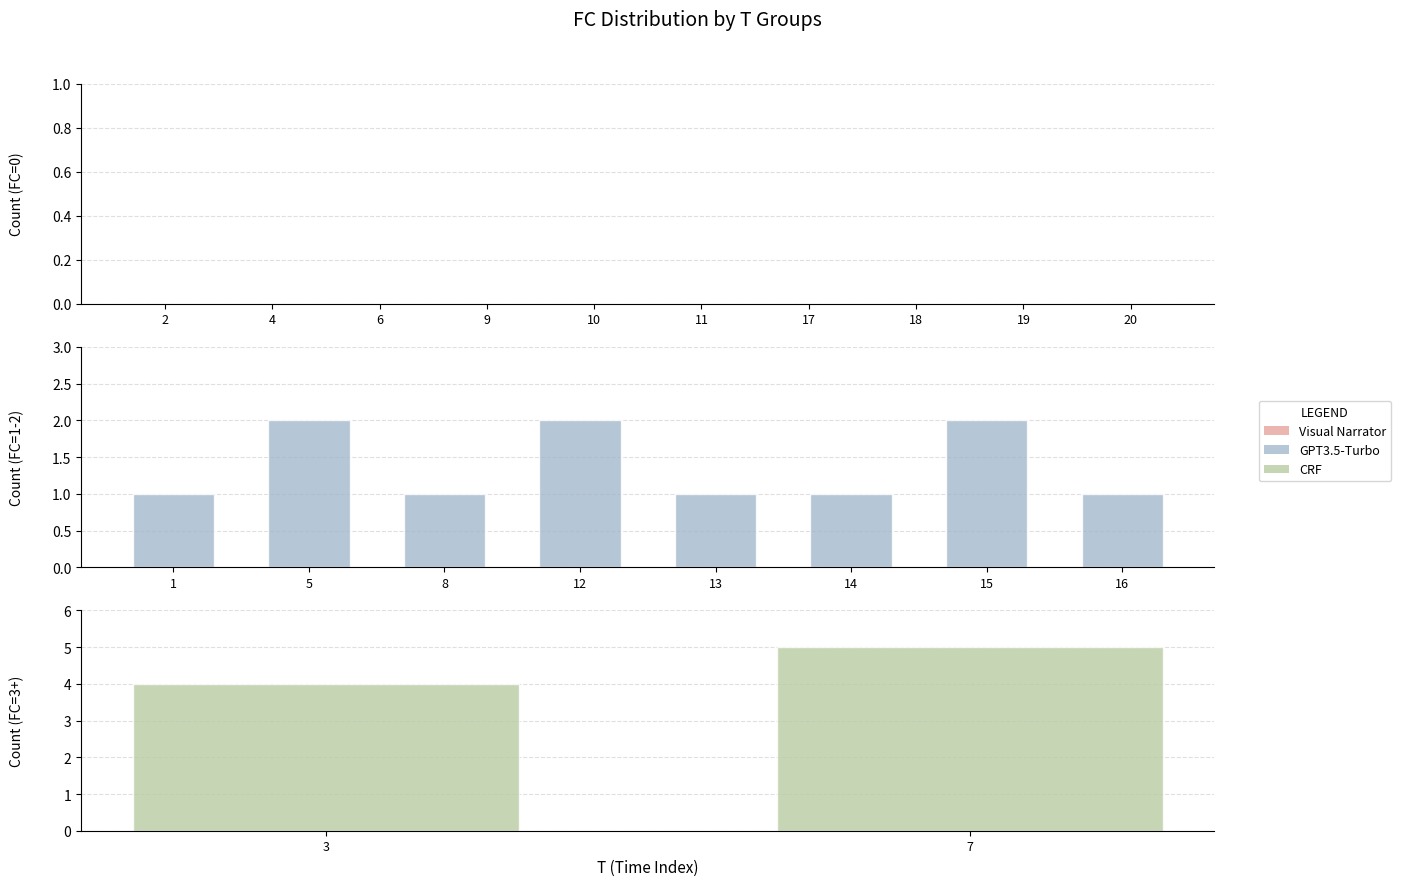

At which category does the chart reach its peak across all series?

7